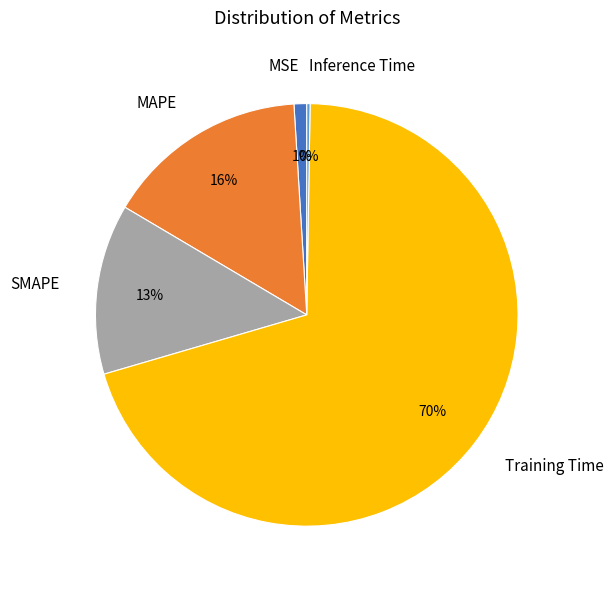

The Training Time slice represents 70% of the pie. True or false?

True